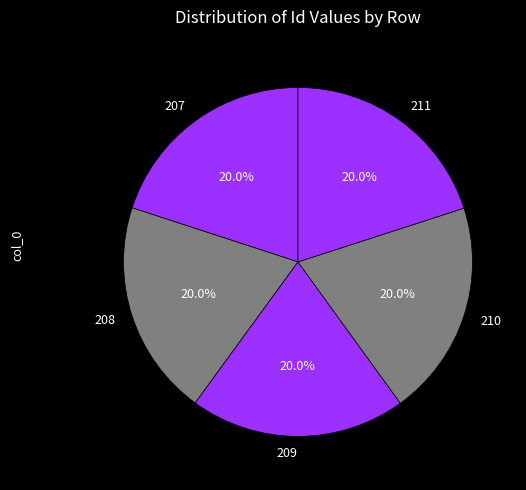

Is there a majority slice in this chart?

No